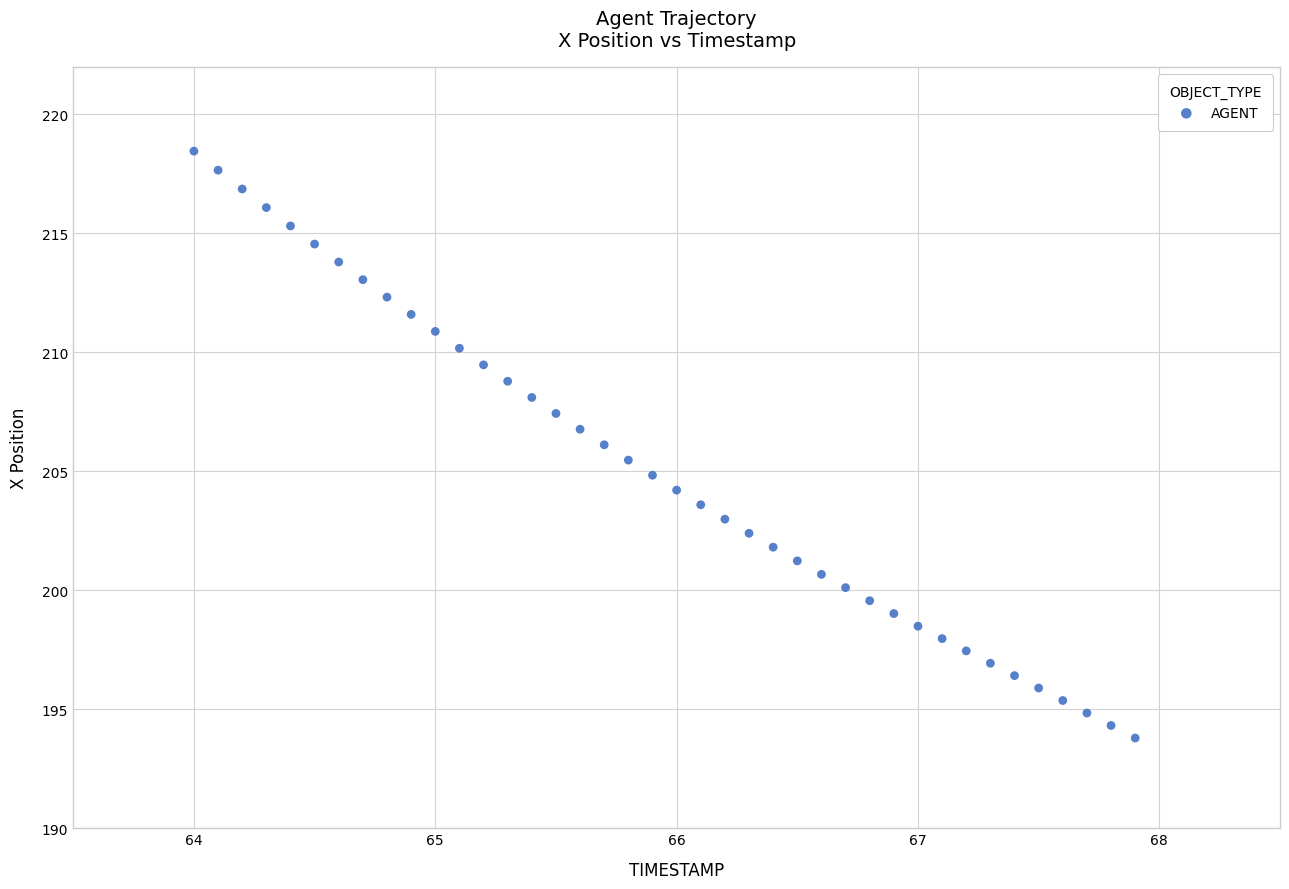

What is the range of X values (max minus min)?

3.9